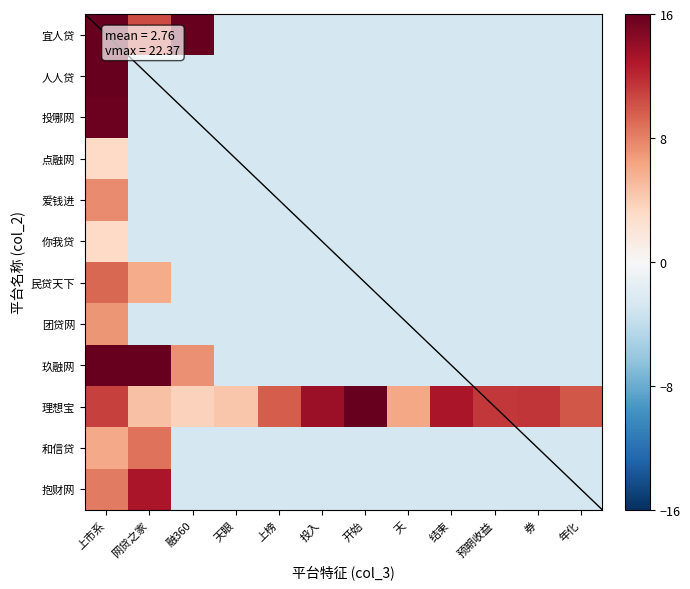

What is the difference between the maximum and minimum values in the 和信贷 series?

11.4